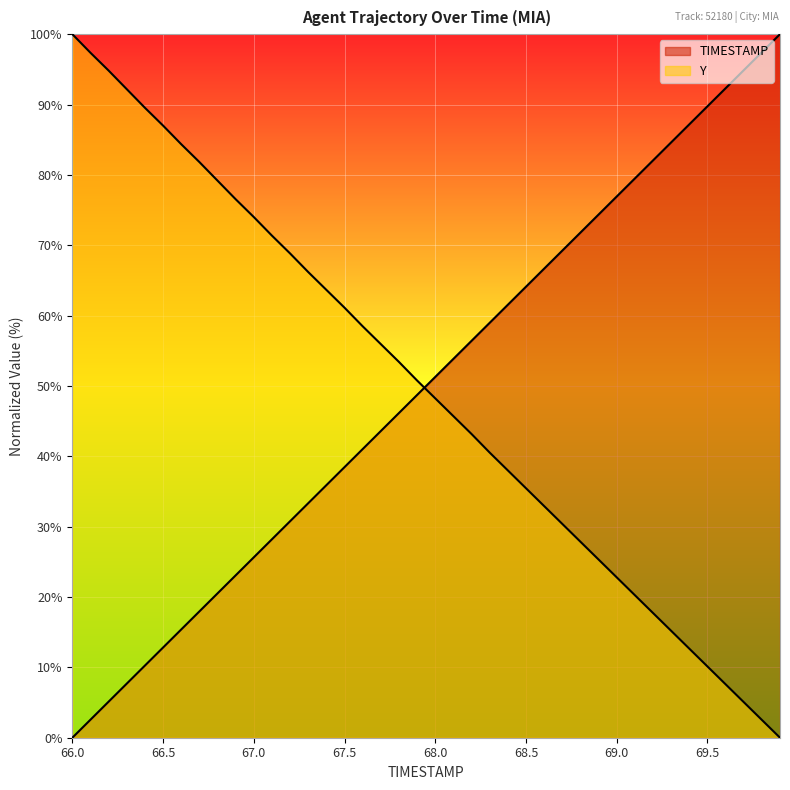

Reading right to left, transcribe all the data shown in this chart.

TIMESTAMP: 69.9=100.0	69.8=97.4	69.7=94.9	69.6=92.3	69.5=89.7	69.4=87.2	69.3=84.6	69.2=82.1	69.1=79.5	69.0=76.9	68.9=74.4	68.8=71.8	68.7=69.2	68.6=66.7	68.5=64.1	68.4=61.5	68.3=59.0	68.2=56.4	68.1=53.8	68.0=51.3	67.9=48.7	67.8=46.2	67.7=43.6	67.6=41.0	67.5=38.5	67.4=35.9	67.3=33.3	67.2=30.8	67.1=28.2	67.0=25.6	66.9=23.1	66.8=20.5	66.7=17.9	66.6=15.4	66.5=12.8	66.4=10.3	66.3=7.7	66.2=5.1	66.1=2.6	66.0=0.0
Y: 69.9=0.0	69.8=2.5	69.7=5.1	69.6=7.6	69.5=10.1	69.4=12.7	69.3=15.2	69.2=17.7	69.1=20.3	69.0=22.8	68.9=25.3	68.8=27.9	68.7=30.4	68.6=32.9	68.5=35.5	68.4=38.0	68.3=40.5	68.2=43.2	68.1=45.7	68.0=48.2	67.9=50.8	67.8=53.4	67.7=55.9	67.6=58.5	67.5=61.1	67.4=63.7	67.3=66.2	67.2=68.8	67.1=71.4	67.0=74.0	66.9=76.5	66.8=79.2	66.7=81.8	66.6=84.4	66.5=87.0	66.4=89.5	66.3=92.2	66.2=94.8	66.1=97.4	66.0=100.0